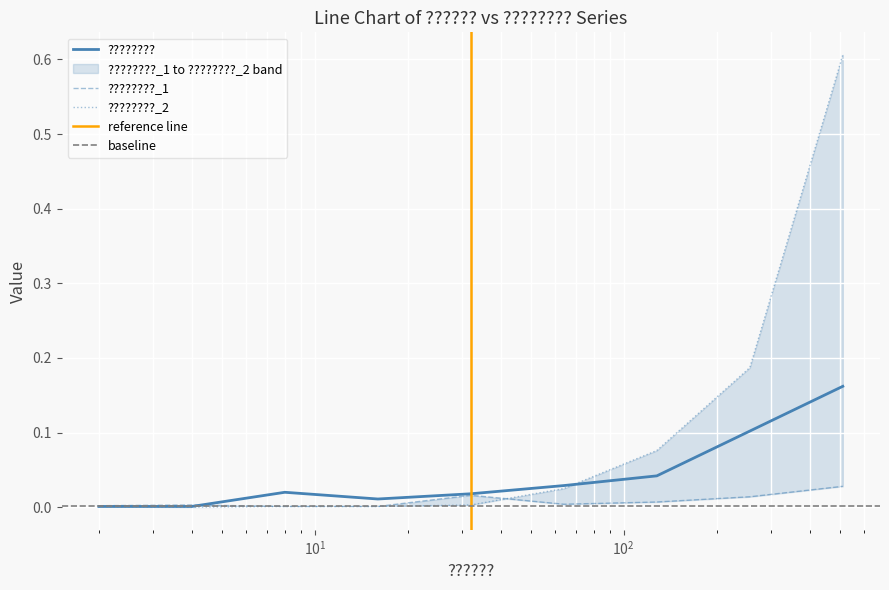

How many data points does each series have?

9